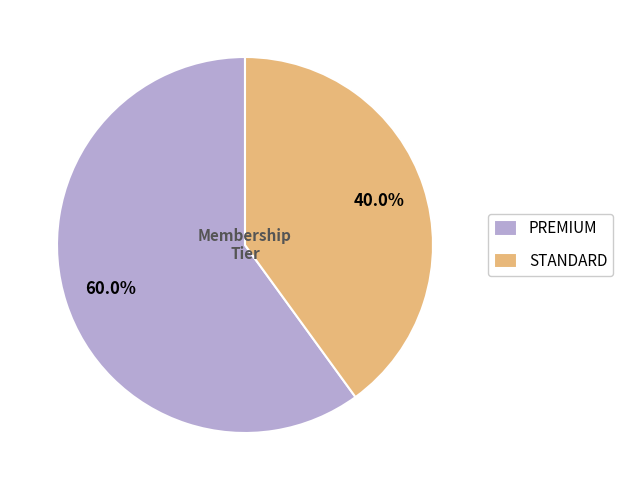

How many segments does this pie chart have?

2